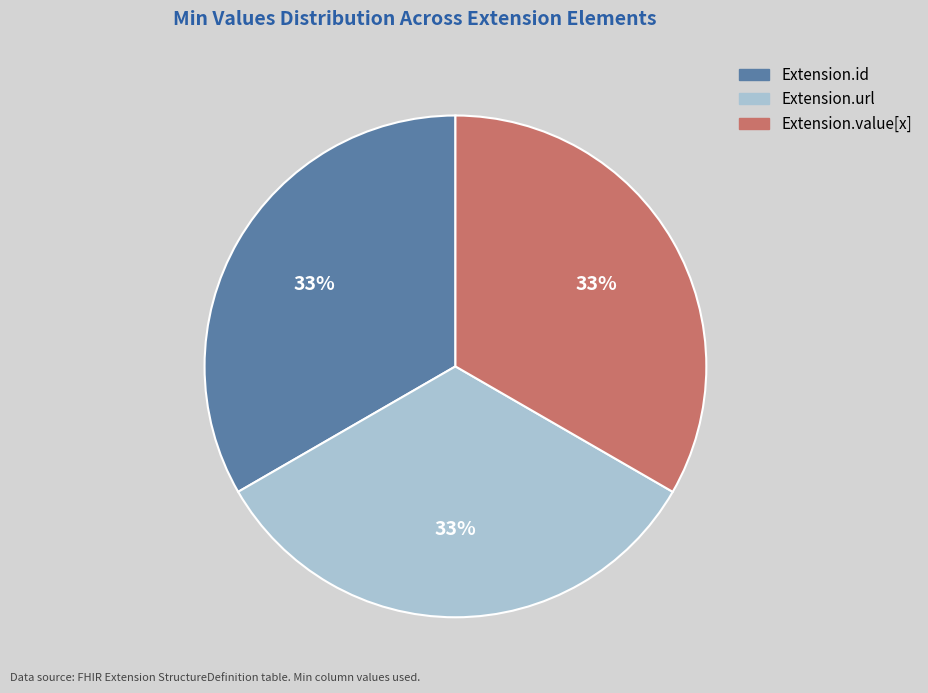

Does any single category account for the majority?

No